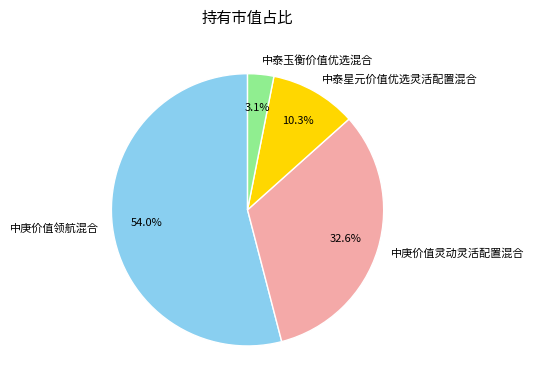

Between 中泰玉衡价值优选混合 and 中庚价值灵动灵活配置混合, which is larger?

中庚价值灵动灵活配置混合